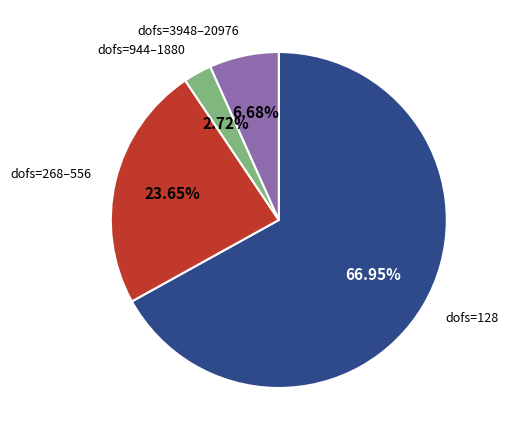

Is there any slice that represents more than half of the pie?

Yes